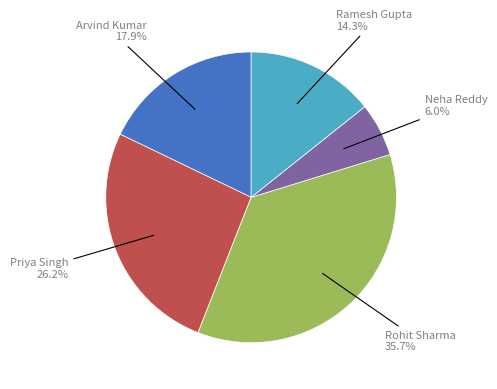

To the nearest percent, what is the combined percentage of Ramesh Gupta and Neha Reddy?

20%